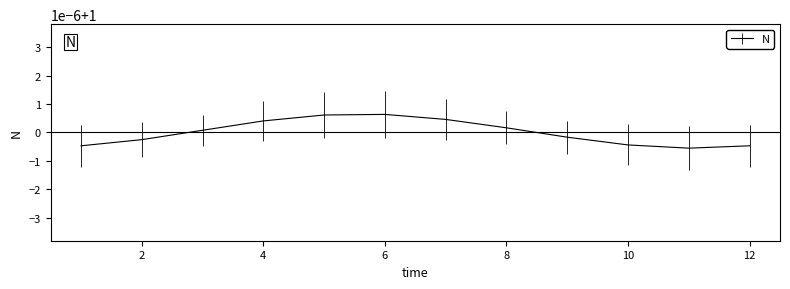

Does the chart display data point markers on the line(s)?

No